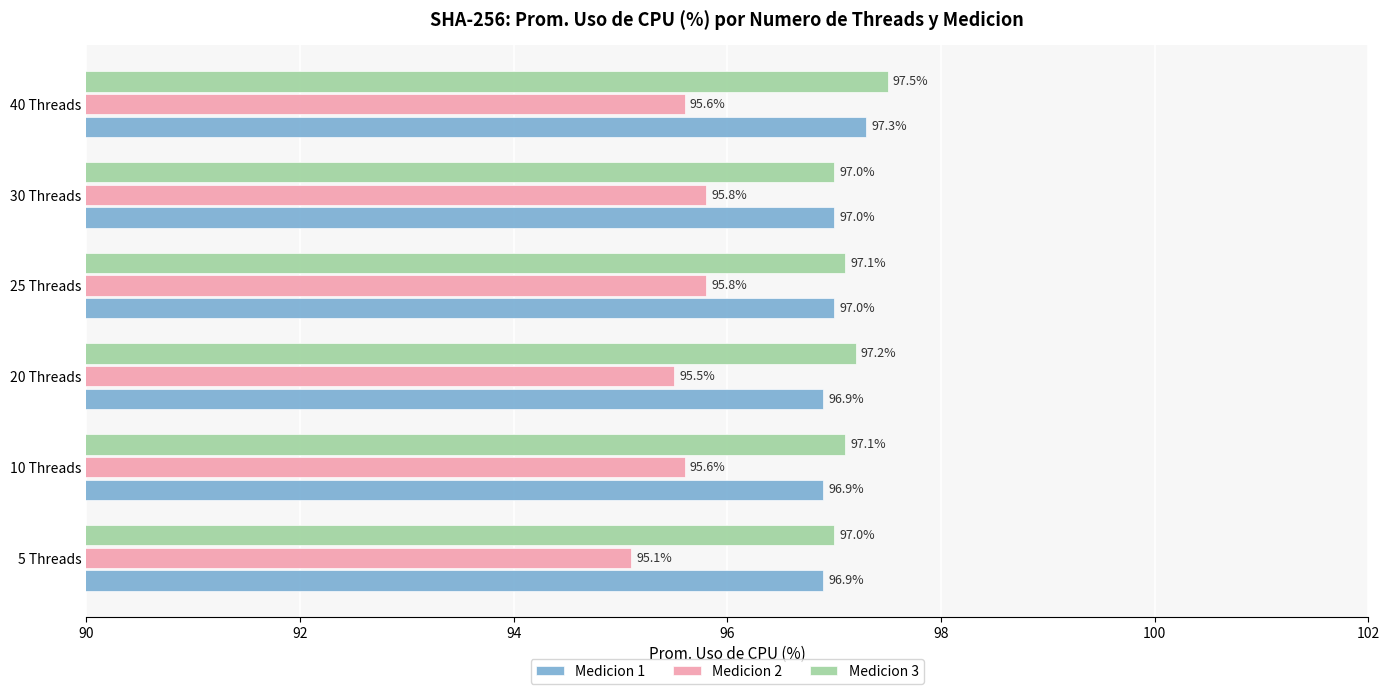

What is the average value of the Medicion 1 series?

97.0